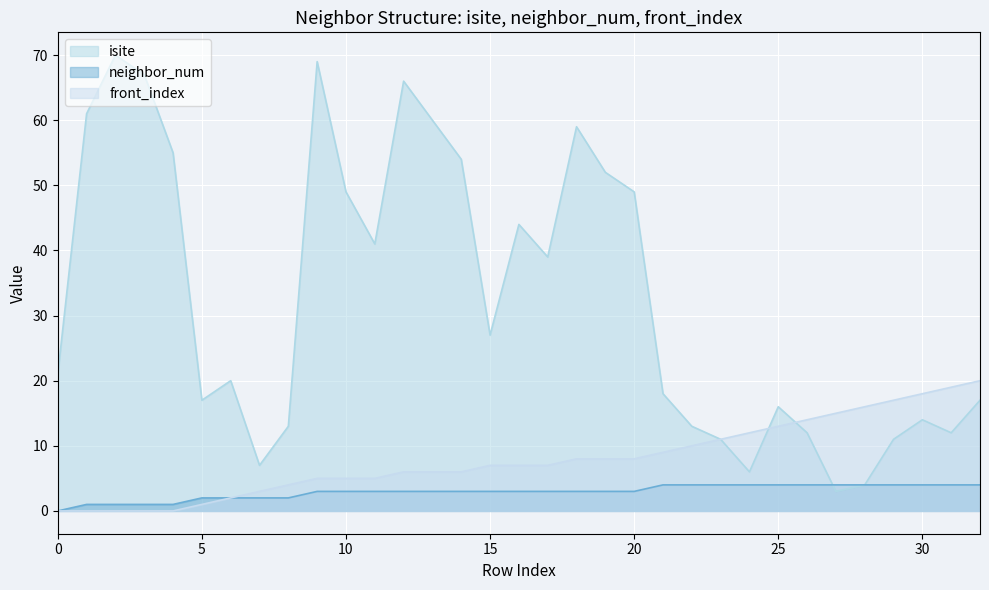

How many distinct data groups are displayed?

3